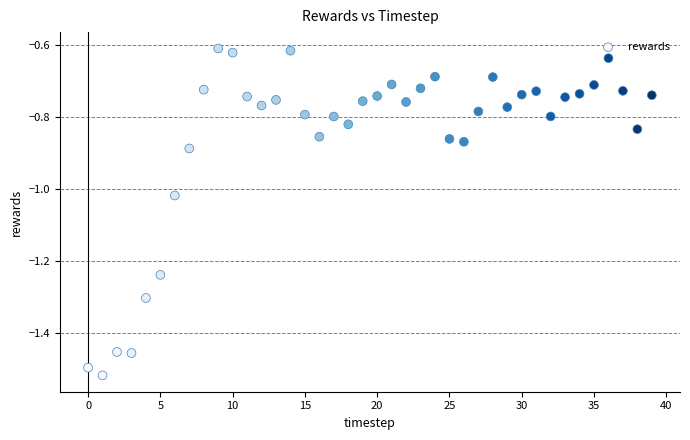

What is the range of Y values (max minus min)?

0.9